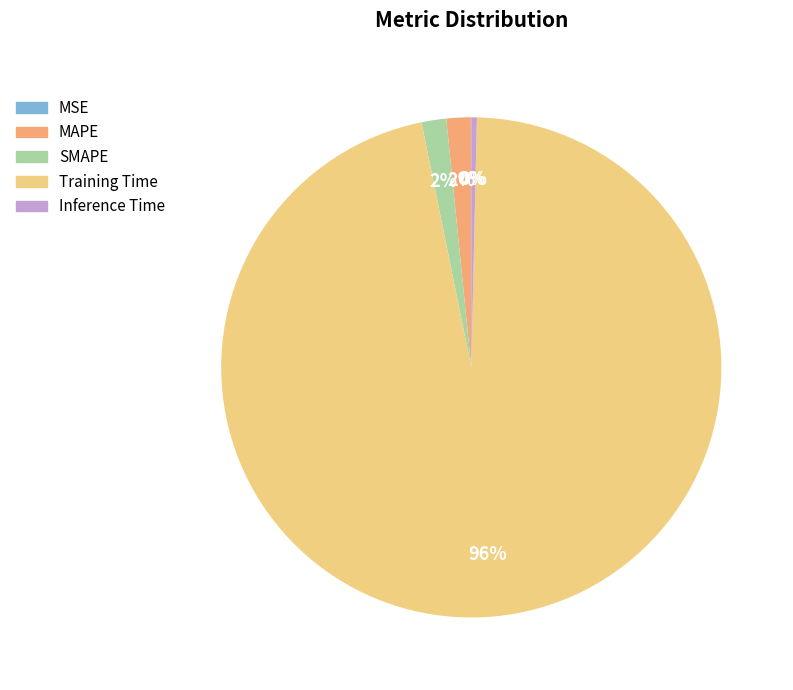

Is it true that Training Time is 96% of the pie?

True